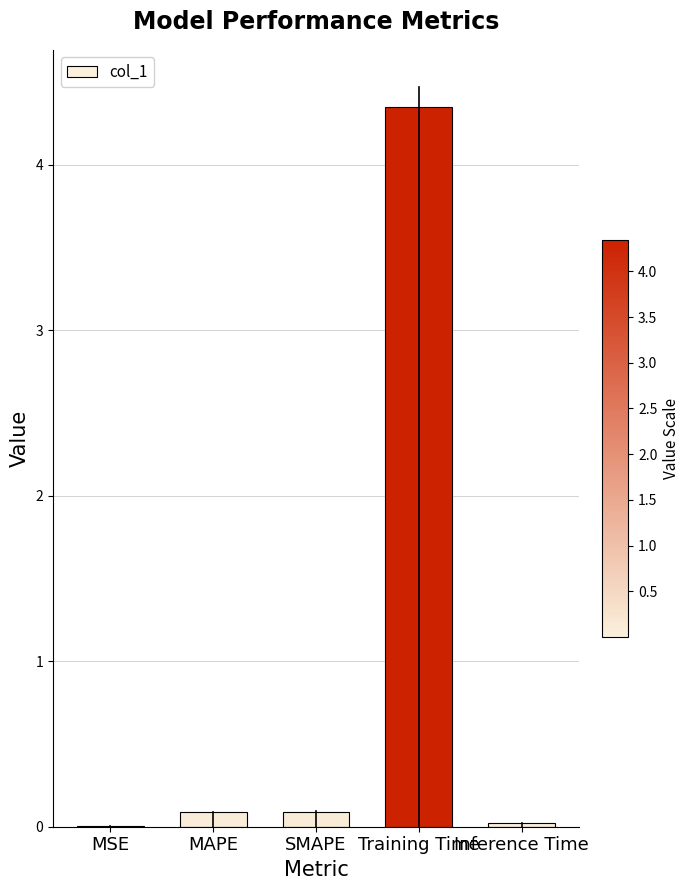

What is the difference between the values at MSE and Training Time?

4.3